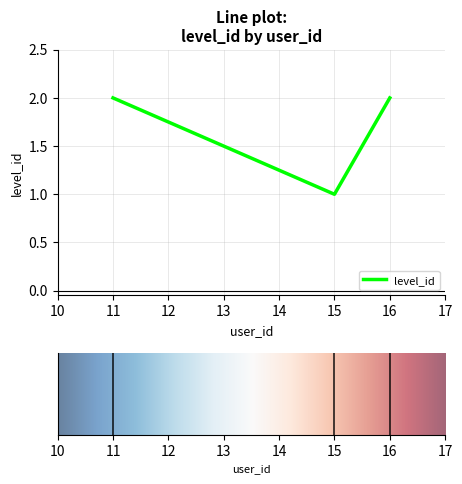

What value does the data have at 11?

2